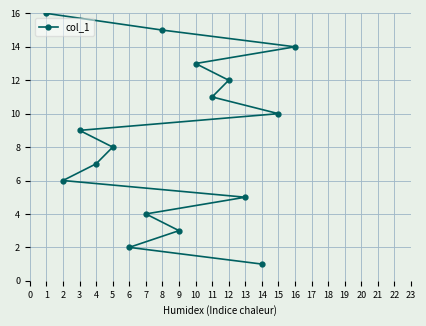

What is the change in value from 1 to 2?

-10